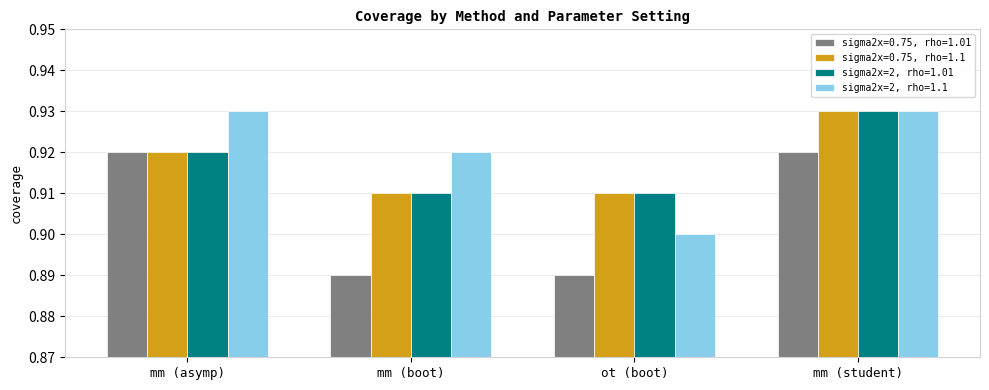

Is it true that sigma2x=0.75, rho=1.01 equals 0.9 at mm (boot)?

True